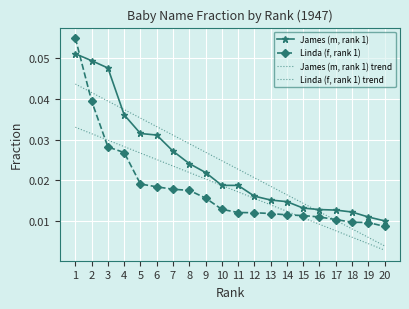

How many lines are shown in the chart?

4